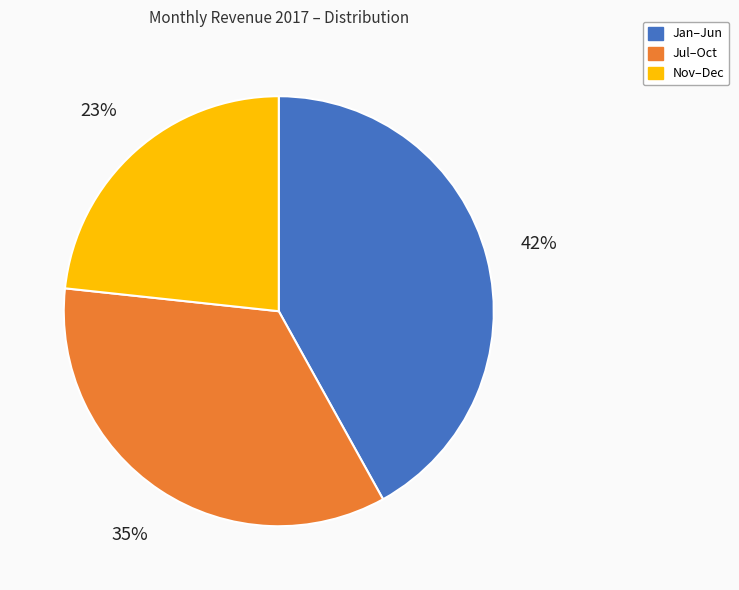

Approximately how many times larger is the value at Jan–Jun compared to Jul–Oct?

1.2